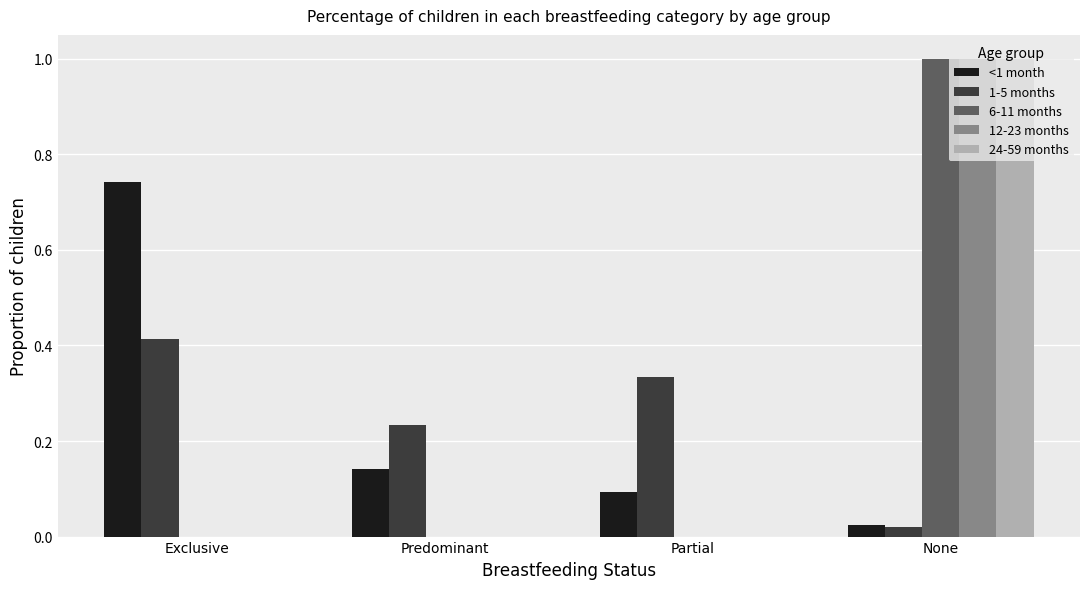

At which category is the sum across all series the highest?

None